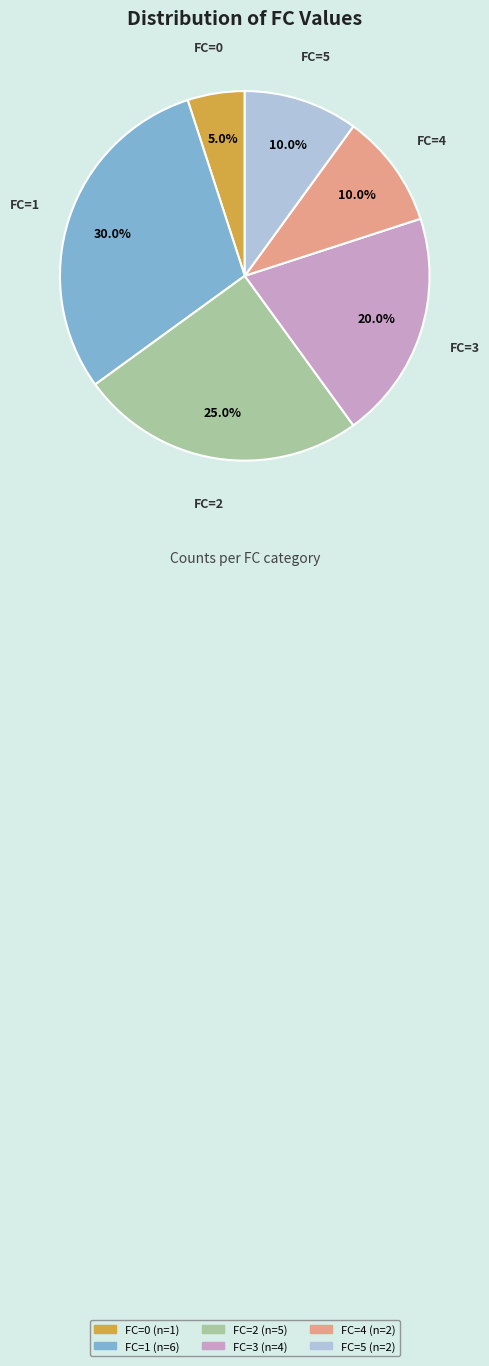

Which category has the smallest portion of the pie?

FC=0